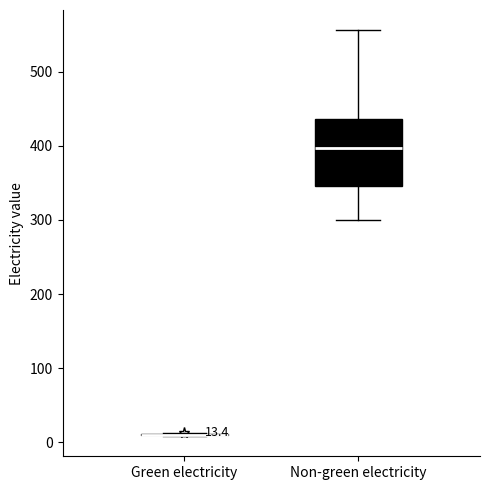

Comparing the boxes themselves (not the whiskers), which one is the tallest?

Non-green electricity